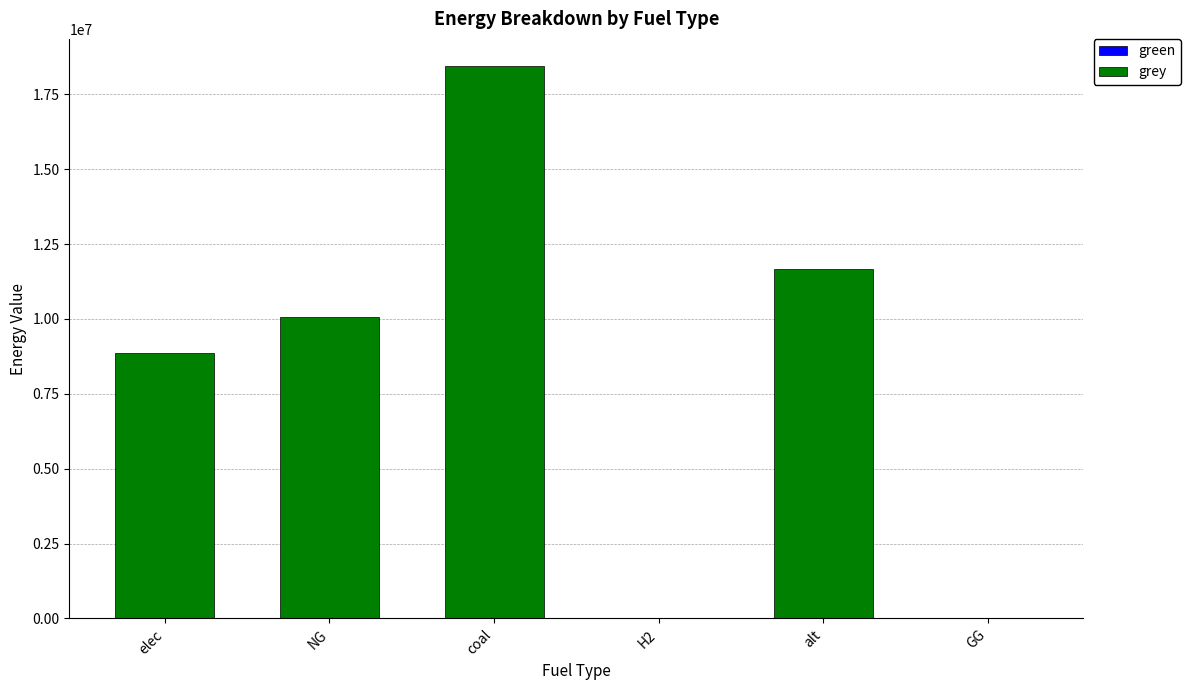

Does the chart contain stacked bars?

No